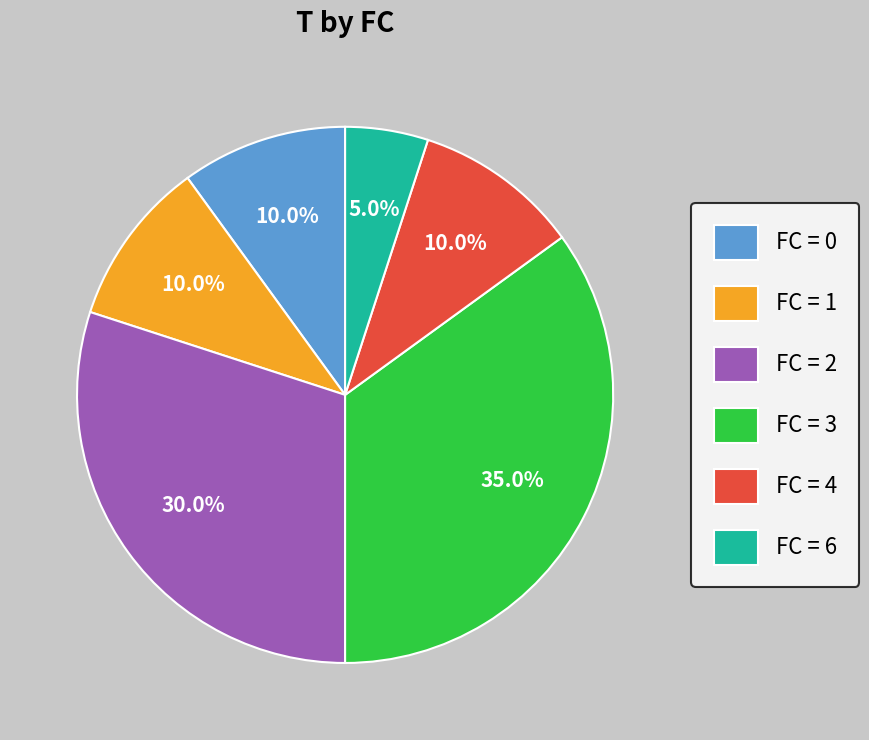

Is there any slice that represents more than half of the pie?

No